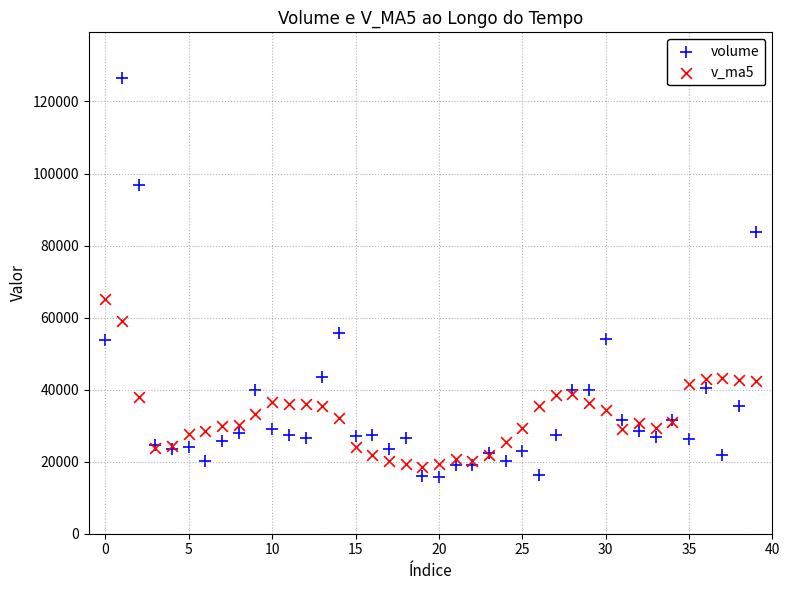

Which series has the widest spread of Y values?

volume